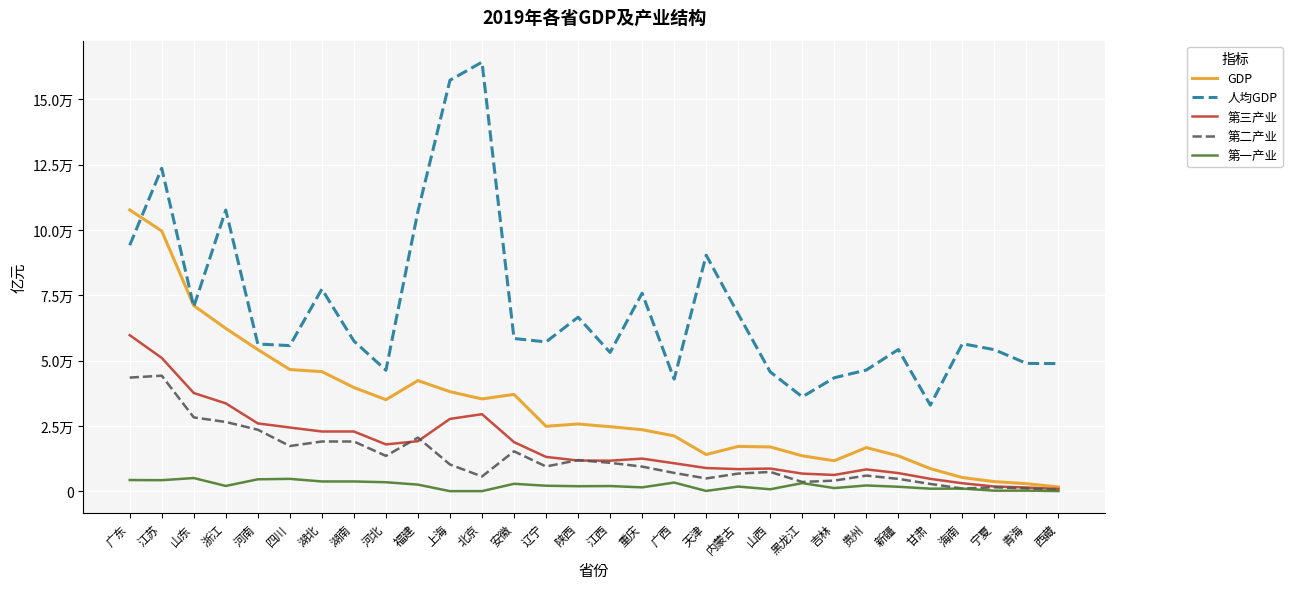

Which has a higher value, 甘肃 or 海南?

甘肃